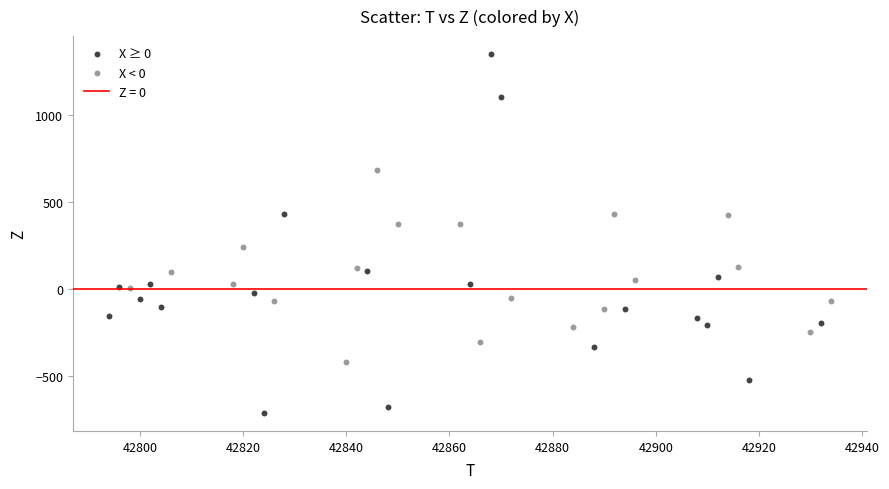

Which series reaches the maximum Y coordinate?

X ≥ 0